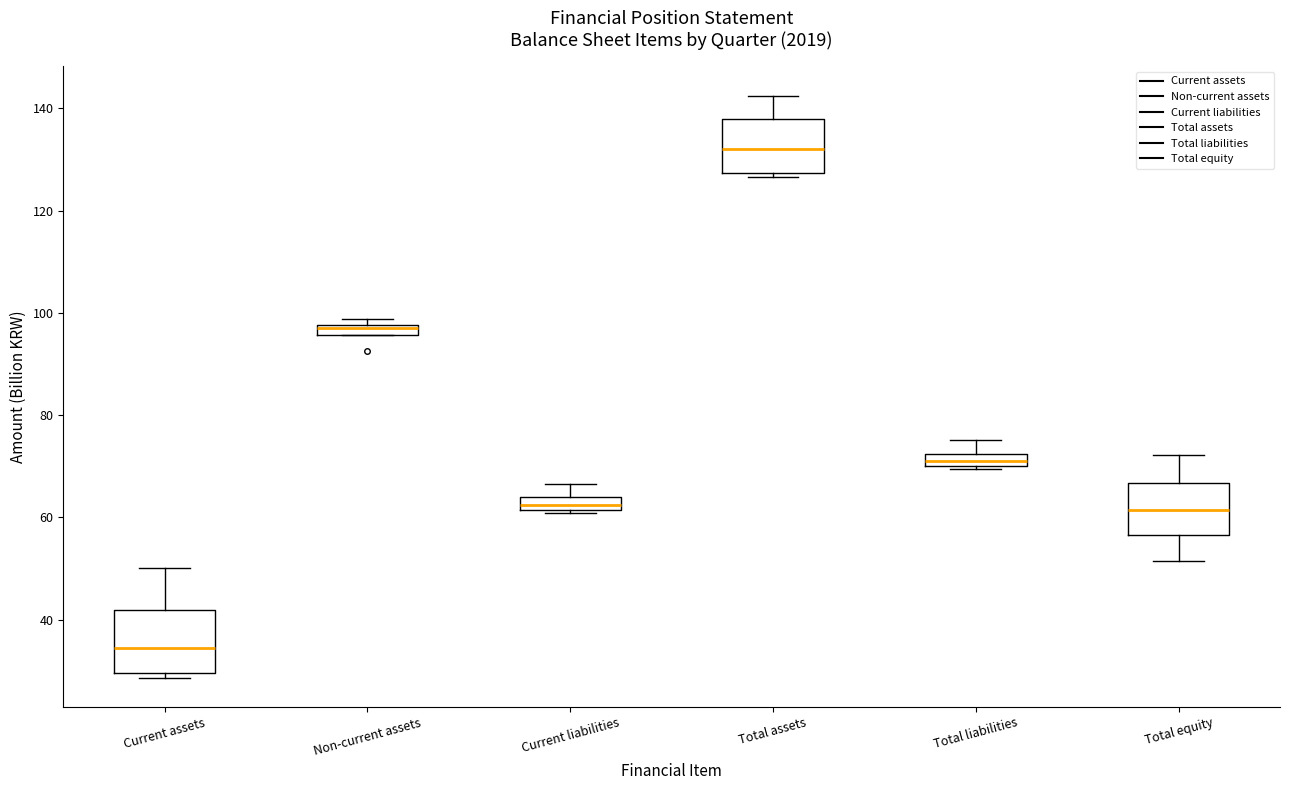

Where is the lower edge of the box for Non-current assets on the y-axis? The values are not printed on the chart, so give them approximately, as read against the axis.

96